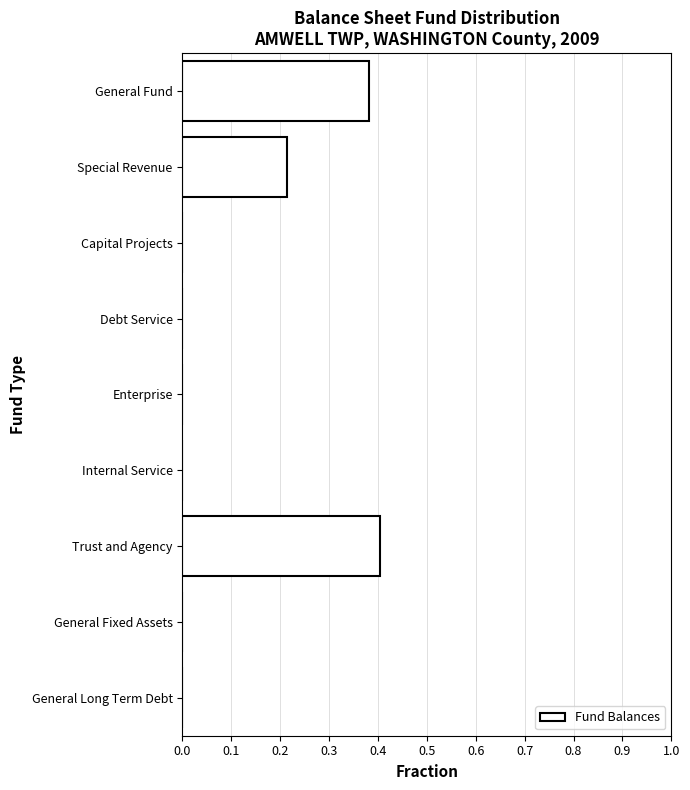

Which category has the highest value across all series?

Trust and Agency